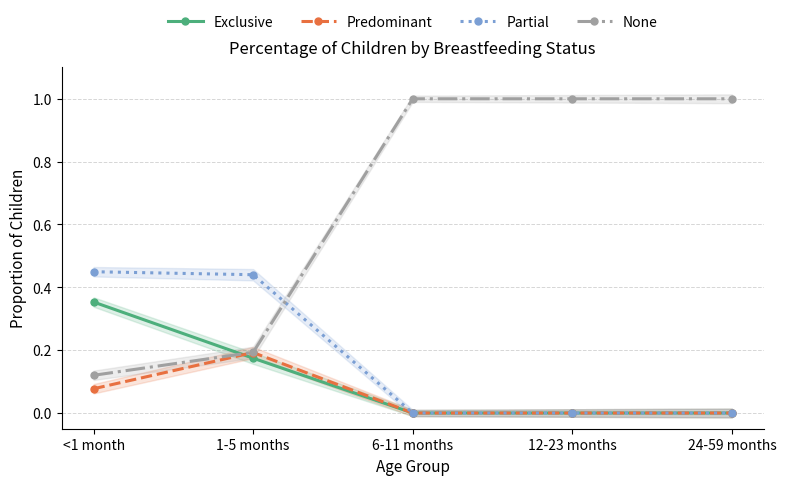

Is this an area chart (filled region under the line)?

No